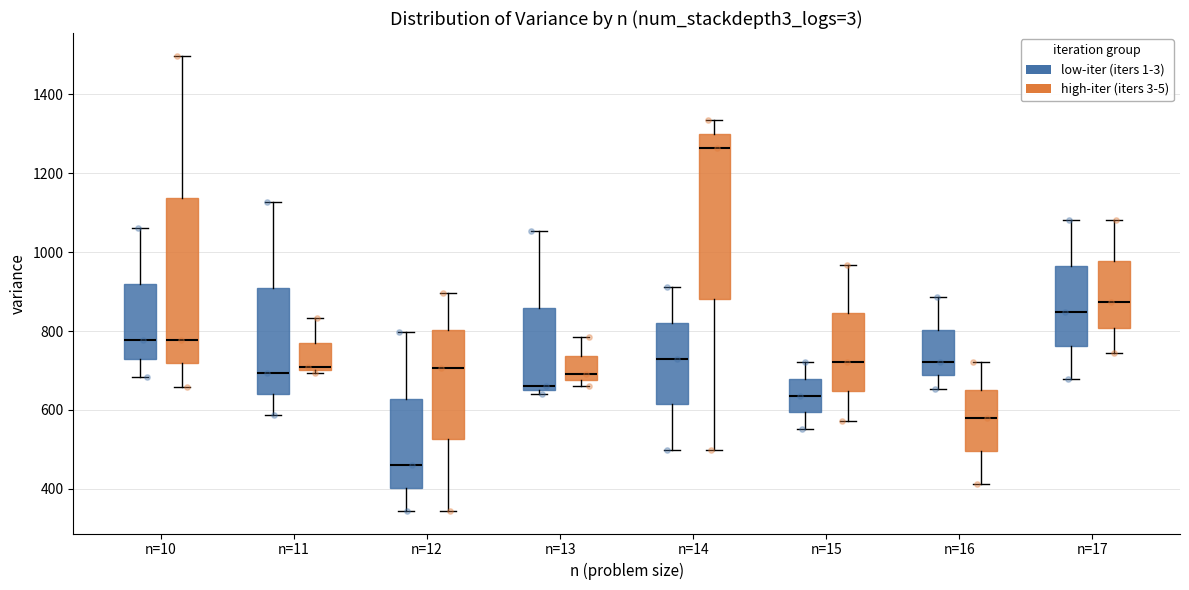

Where does the upper whisker of the box for n=17 (high-iter (iters 3-5)) end on the y-axis? The values are not printed on the chart, so give them approximately, as read against the axis.

1080